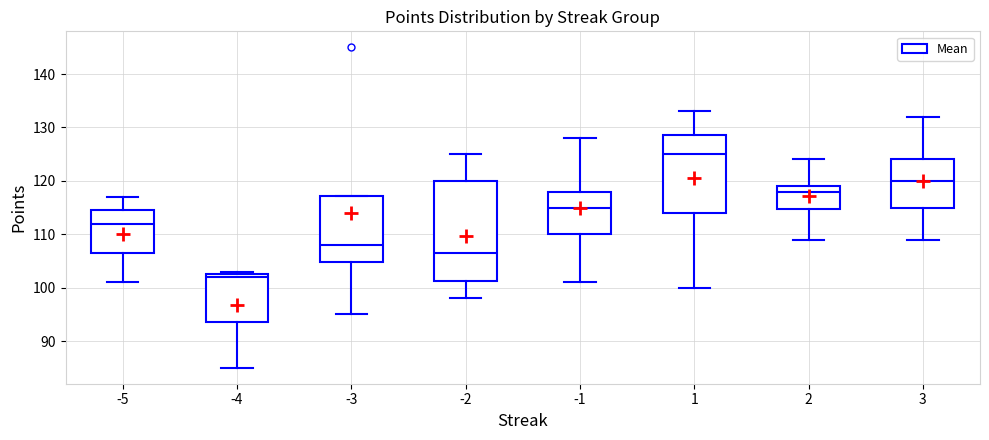

Which box is the tallest, from its lower edge to its upper edge?

-2